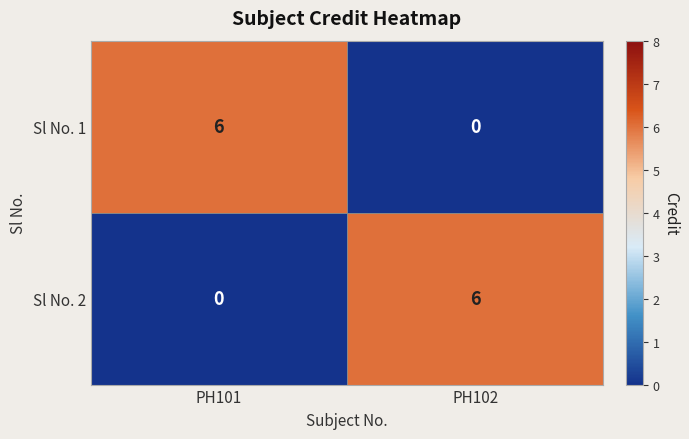

What is the spread (max minus min) of values at PH102?

6